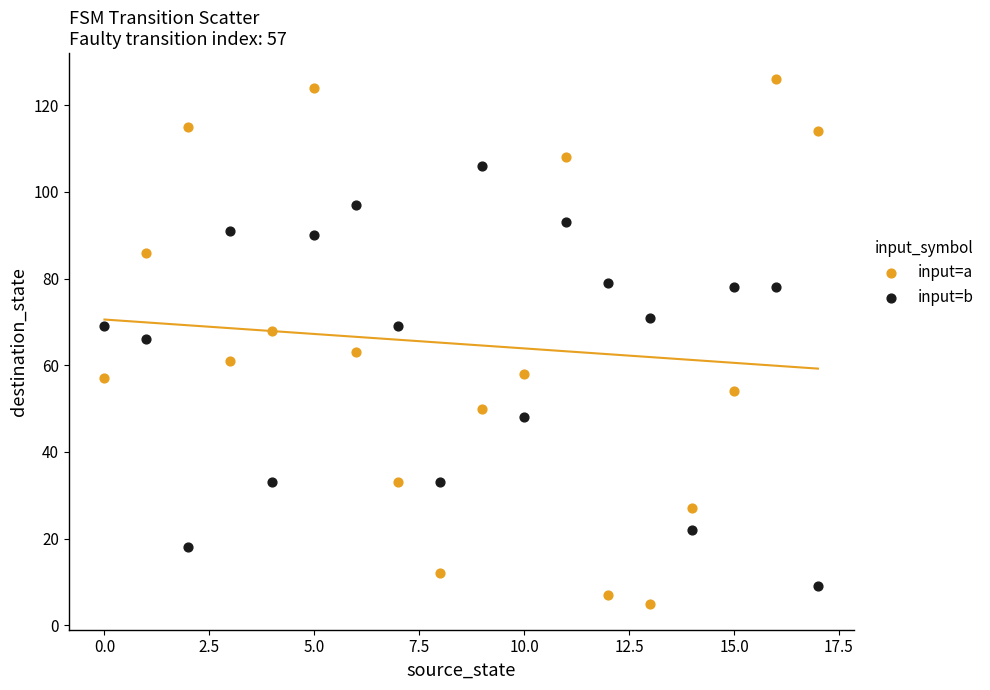

Across all data points, what is the range of Y values (max minus min)?

121